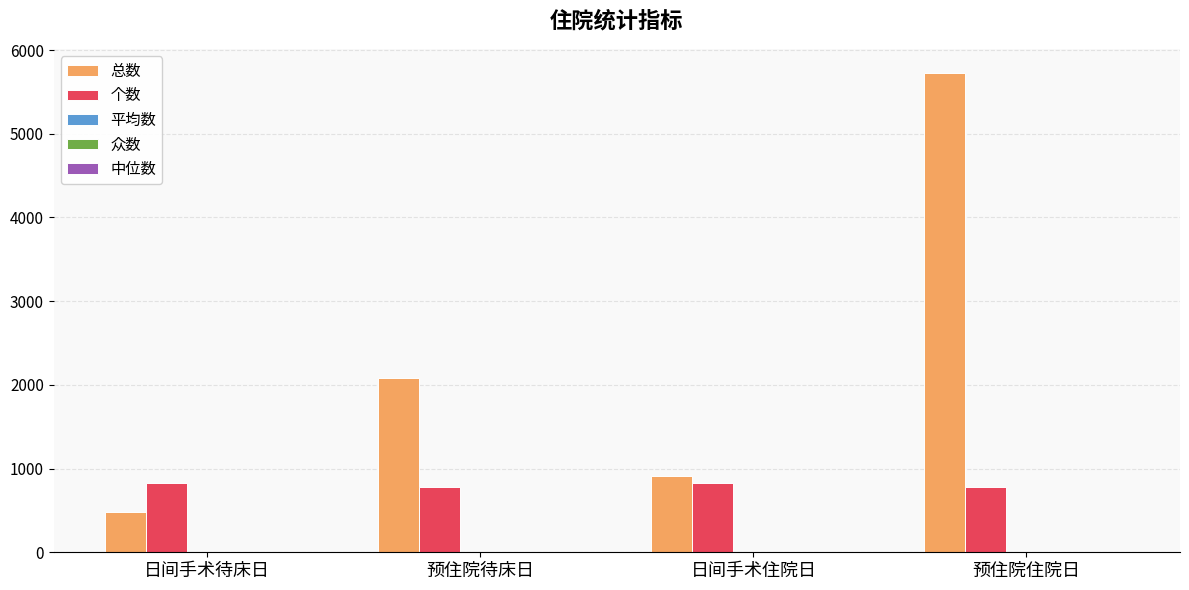

True or false: 总数 has a value of 520.6 at 日间手术住院日.

False